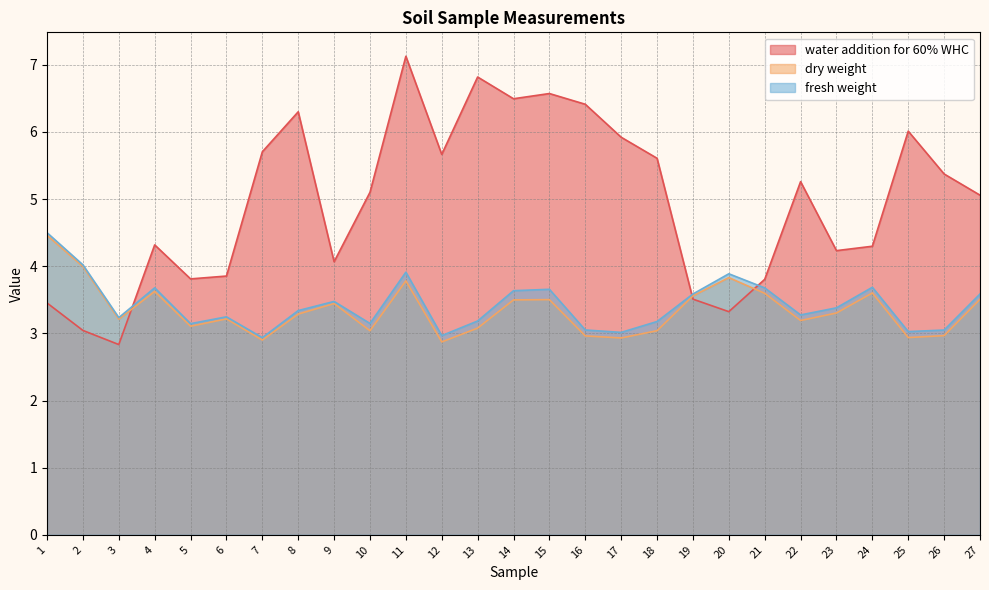

The value of fresh weight at 7 is 4.9. True or false?

False